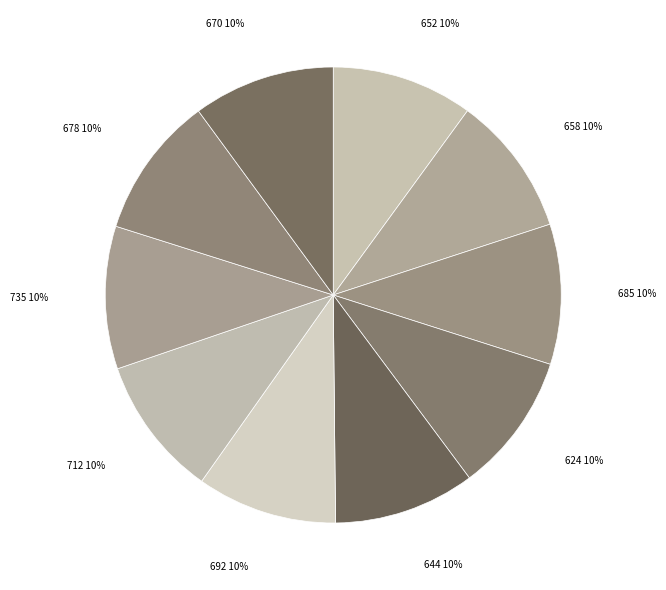

Which category has the biggest portion of the pie?

735